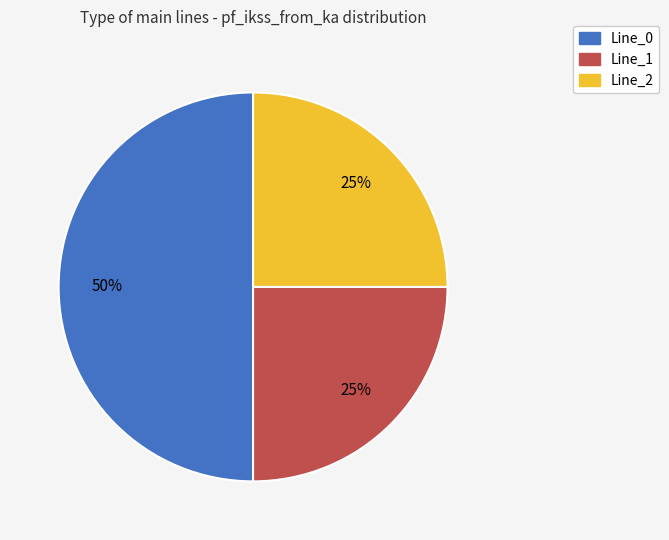

Is the sum of Line_0 and Line_1 greater than half?

Yes